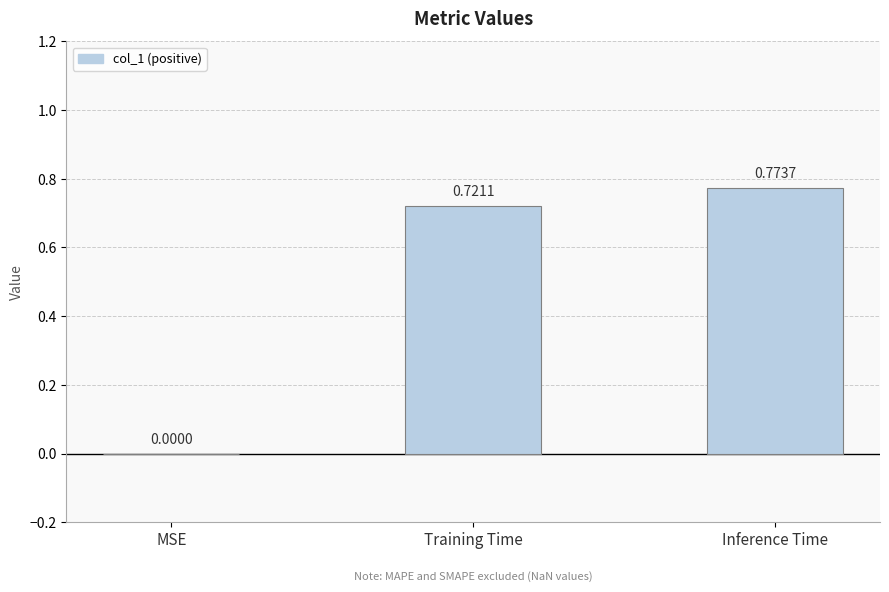

Which category has the highest value across all series?

Inference Time